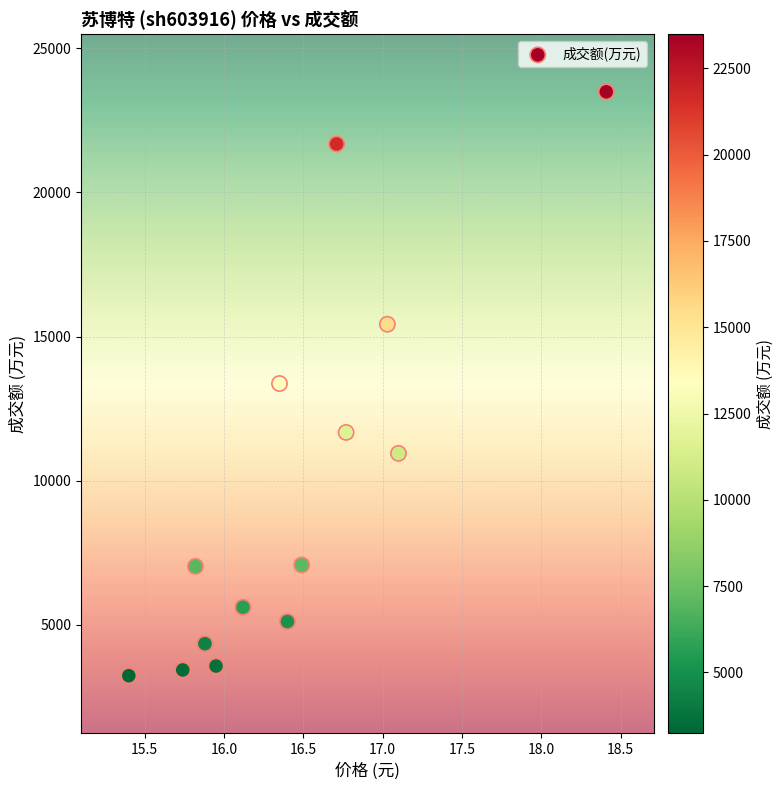

What is the range of Y values (max minus min)?

20257